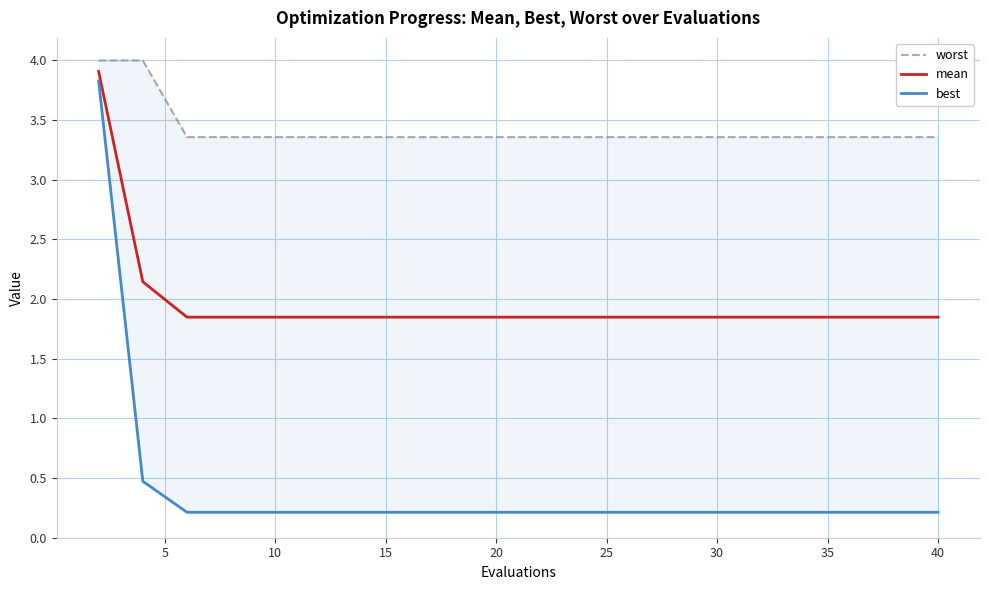

Is it true that mean equals 1.1 at 10?

False